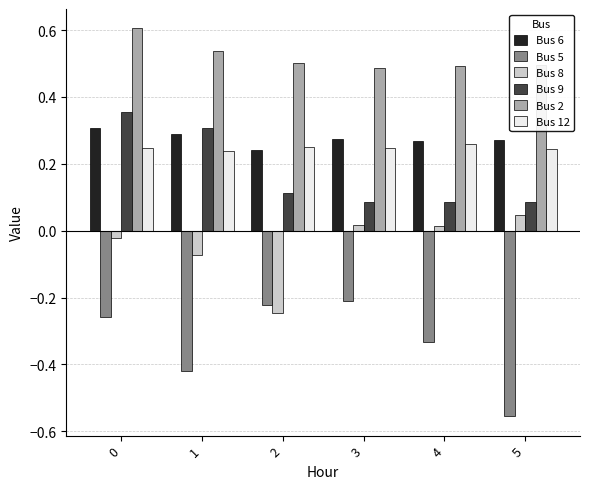

What is the sum of all Bus 5 values?

-2.0